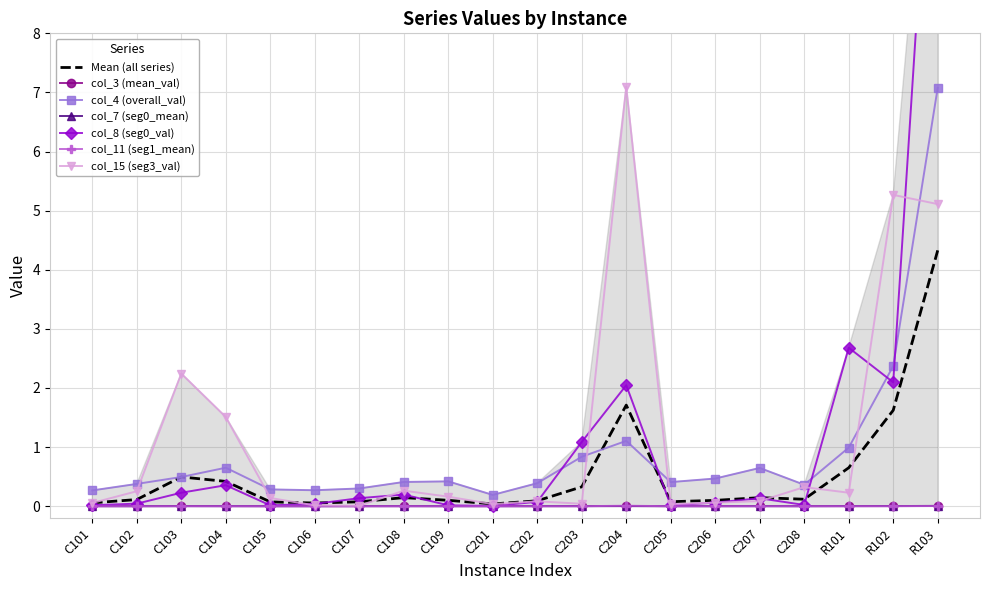

The col_8 (seg0_val) series shows 0.0 at C201. True or false?

False